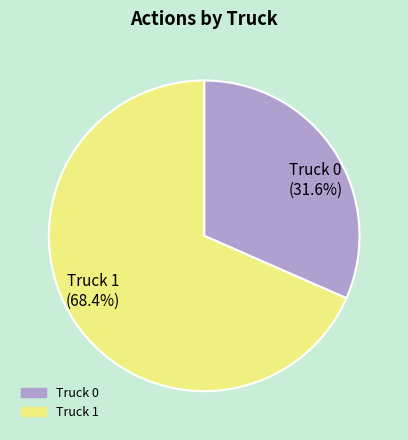

How many slices are in this pie chart?

2